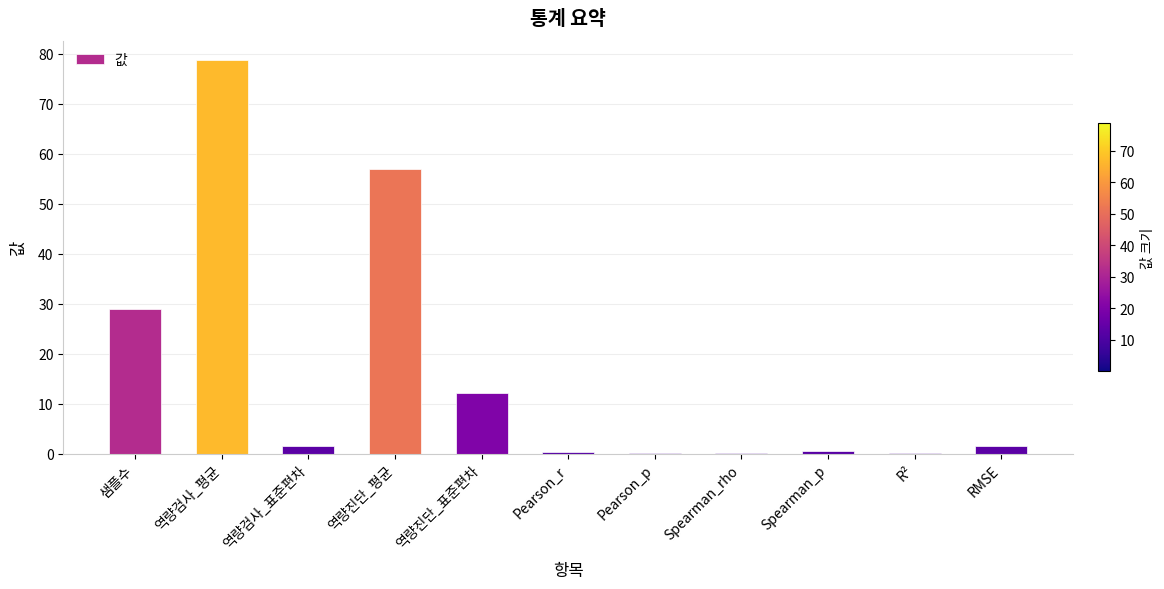

What is the maximum value shown in the chart?

78.7